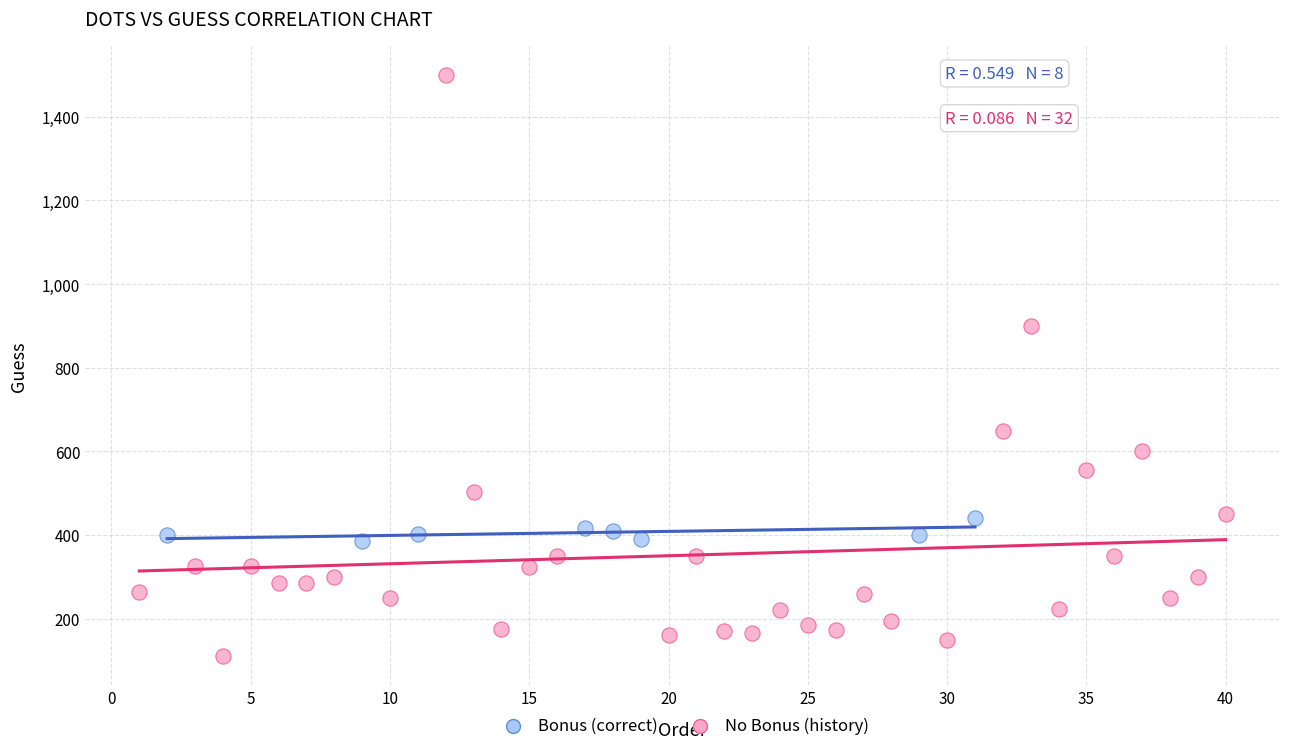

Which series has the widest spread of Y values?

No Bonus (history)